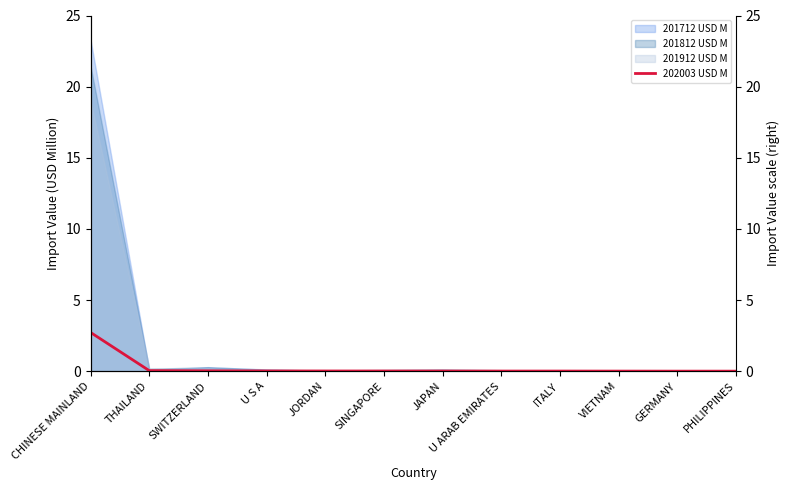

The value at ITALY is 0.0. True or false?

False